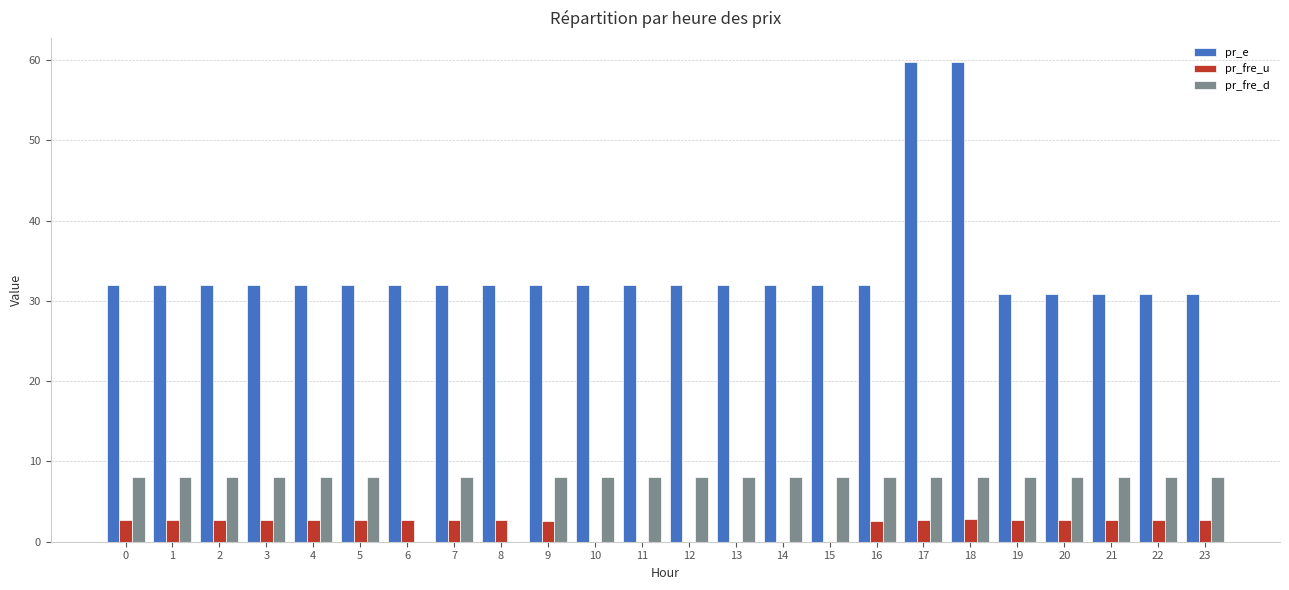

How many distinct data groups are displayed?

3